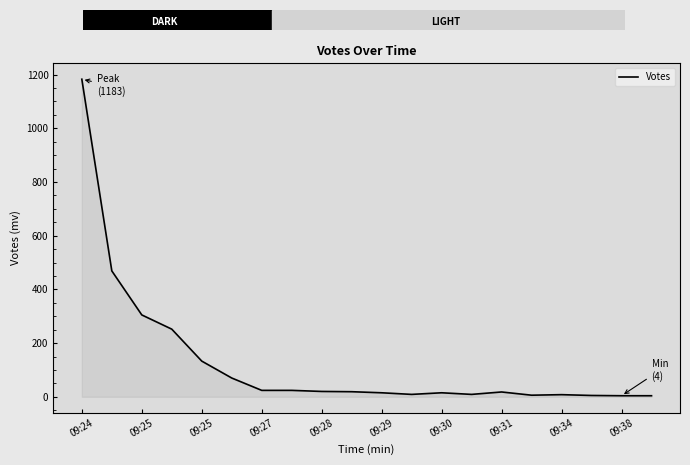

What is the difference between the maximum and minimum values?

1179